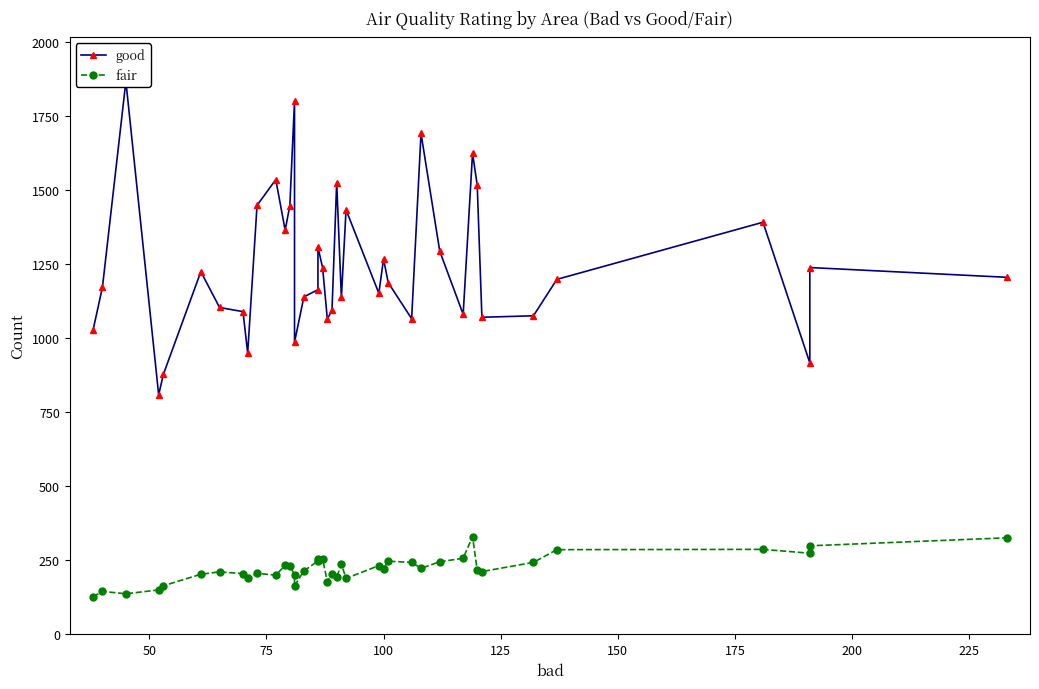

How many interior local peaks does the good series have?

12